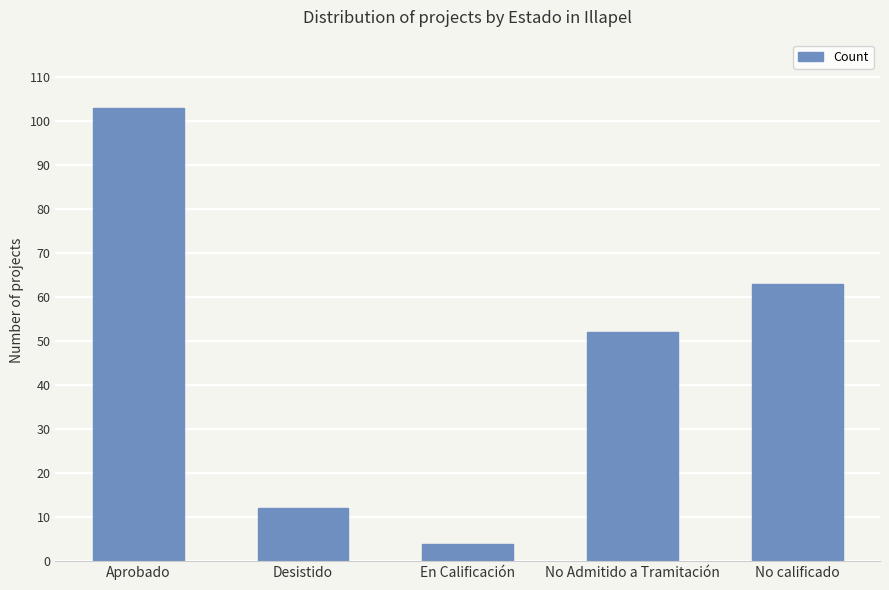

What is the label of the 1st bar from the right?

No calificado